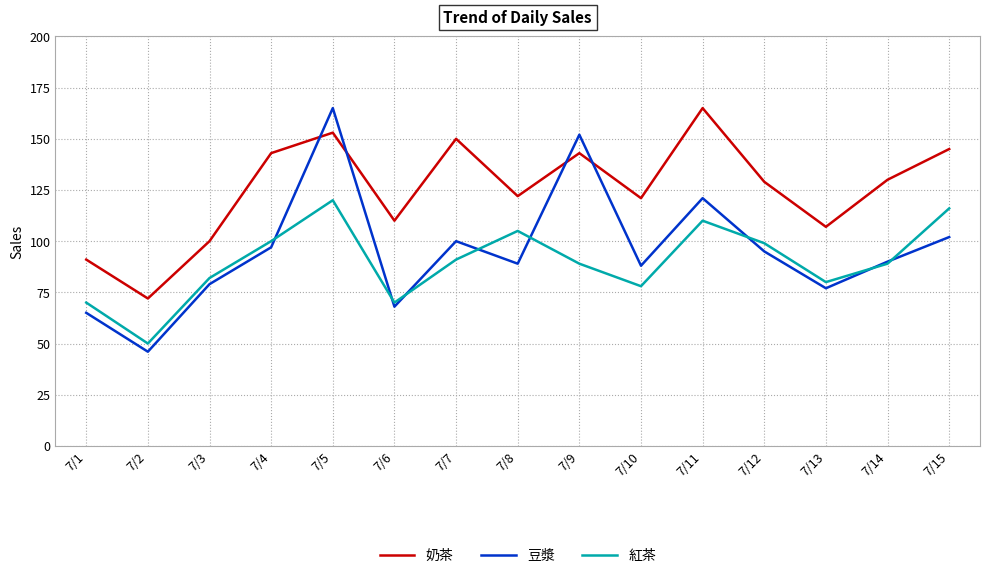

Is it true that 紅茶 equals 105 at 7/8?

True